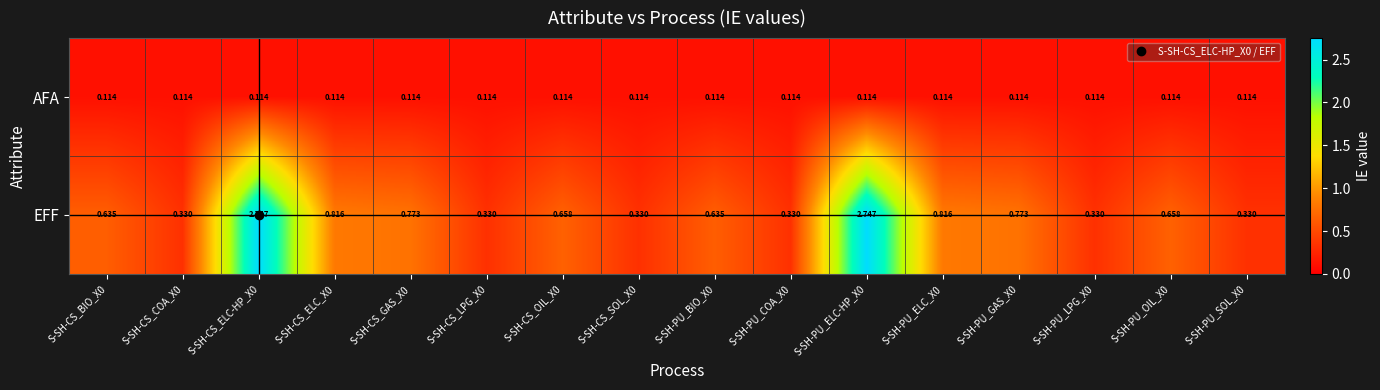

What is the difference between the highest and lowest values at S-SH-PU_COA_X0?

0.2